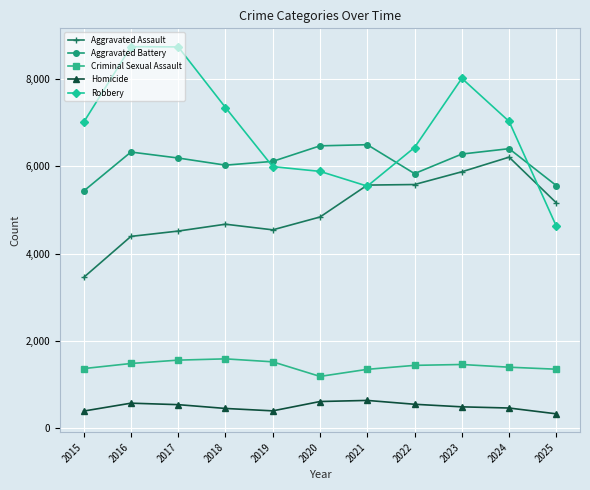

Which series changed the most between 2015 and 2022?

Aggravated Assault